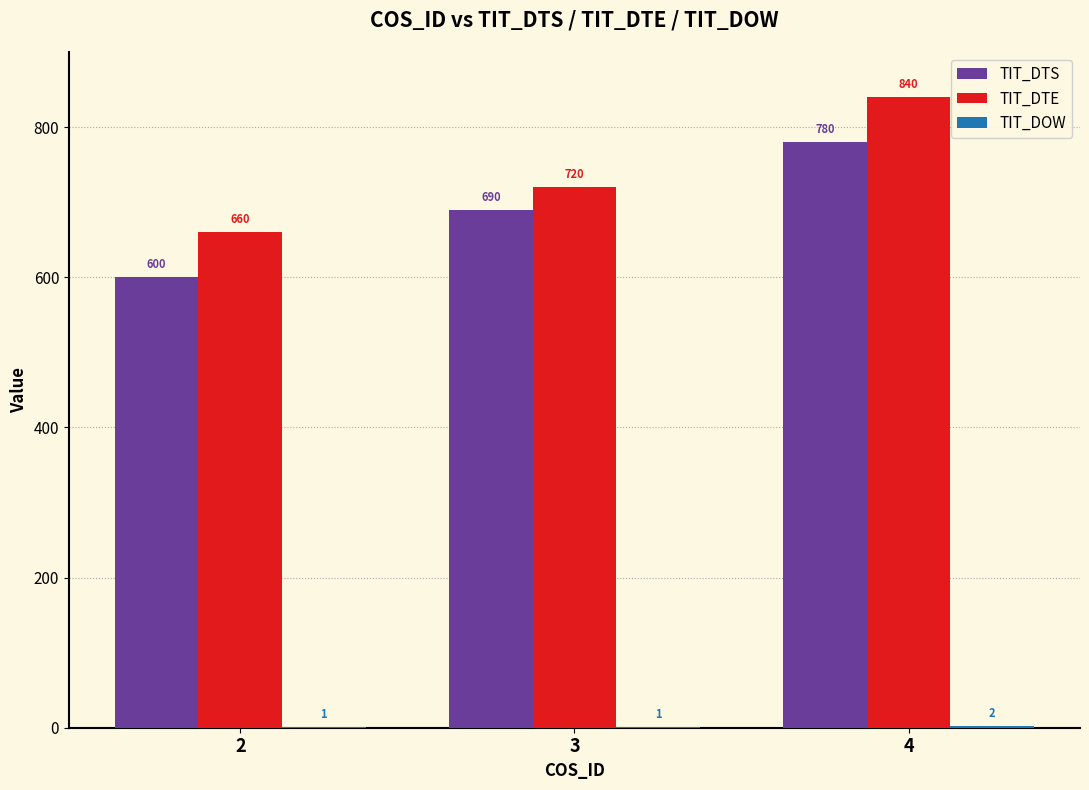

Between 3 and 4, which series saw the biggest shift?

TIT_DTE